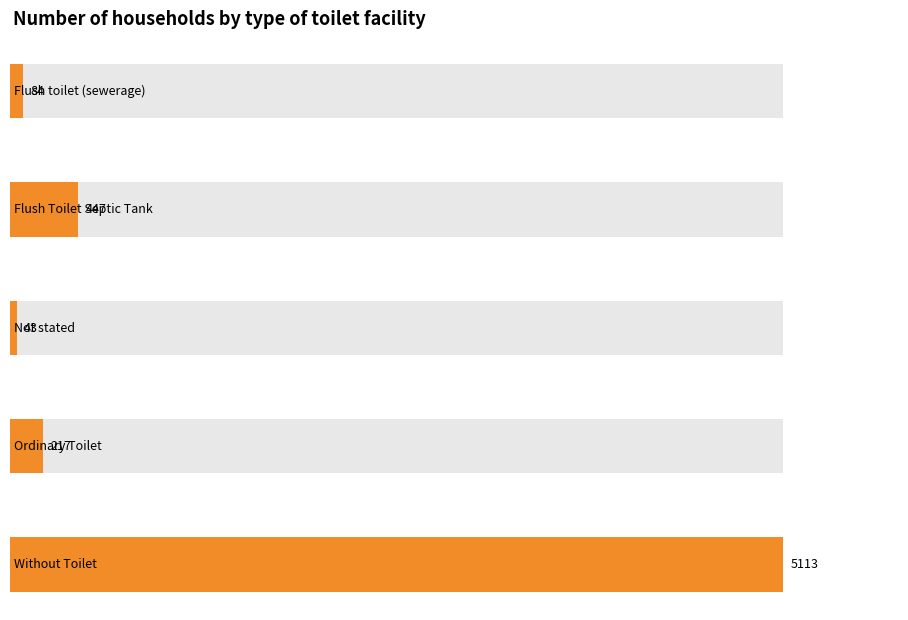

What is the label of the 2nd bar from the right?

Ordinary Toilet